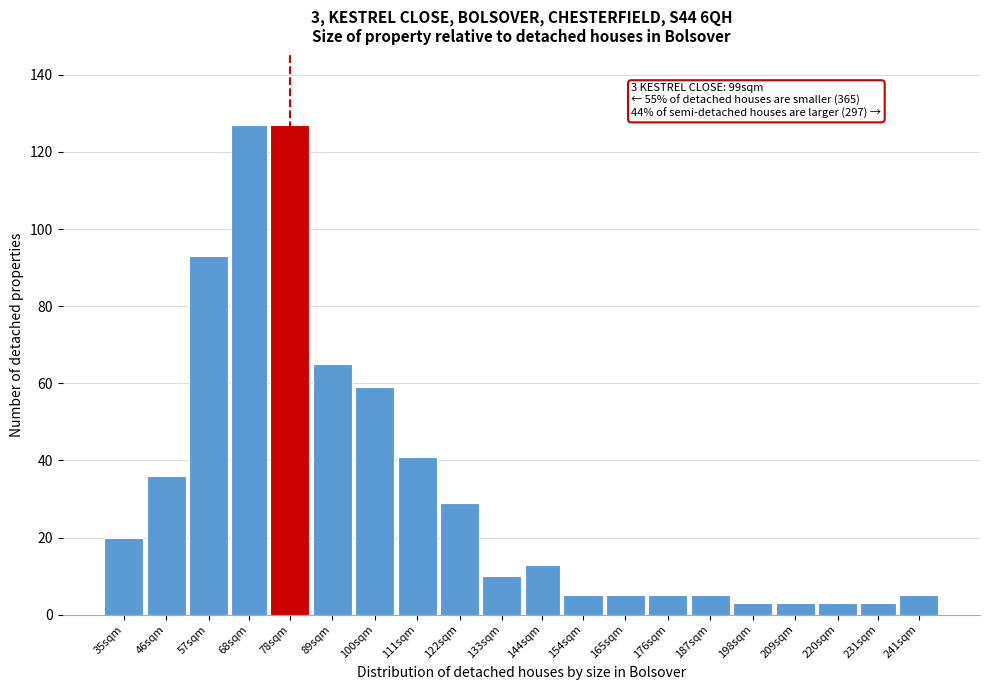

Reading left to right, list all the values displayed in this chart.

35sqm=20	46sqm=36	57sqm=93	68sqm=127	78sqm=127	89sqm=65	100sqm=59	111sqm=41	122sqm=29	133sqm=10	144sqm=13	154sqm=5	165sqm=5	176sqm=5	187sqm=5	198sqm=3	209sqm=3	220sqm=3	231sqm=3	241sqm=5